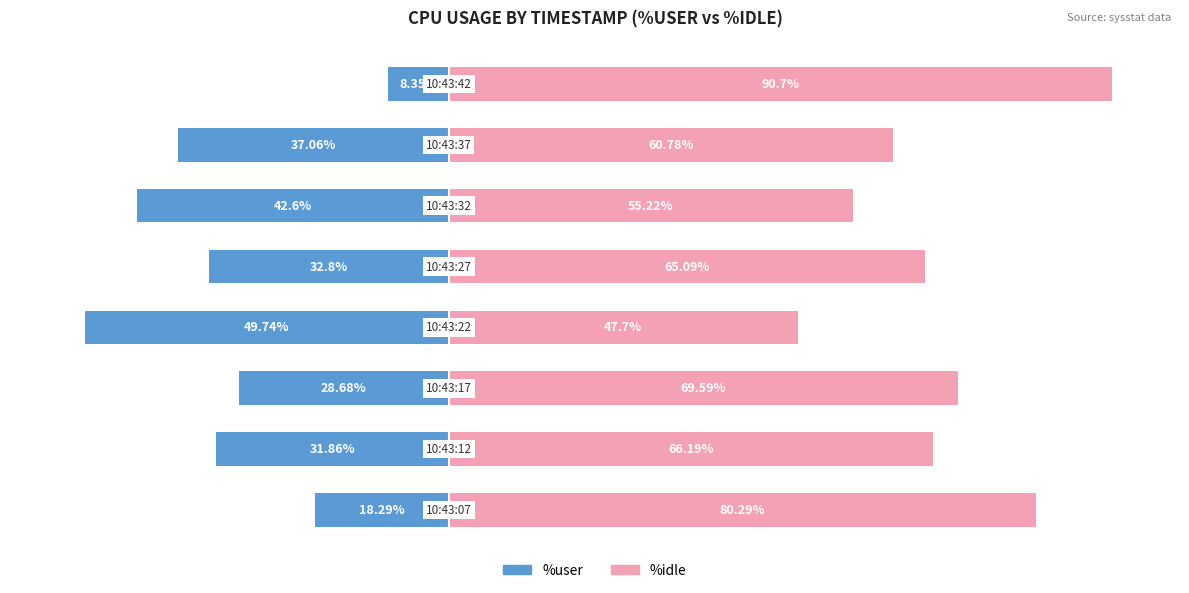

How many bars are there in total?

16